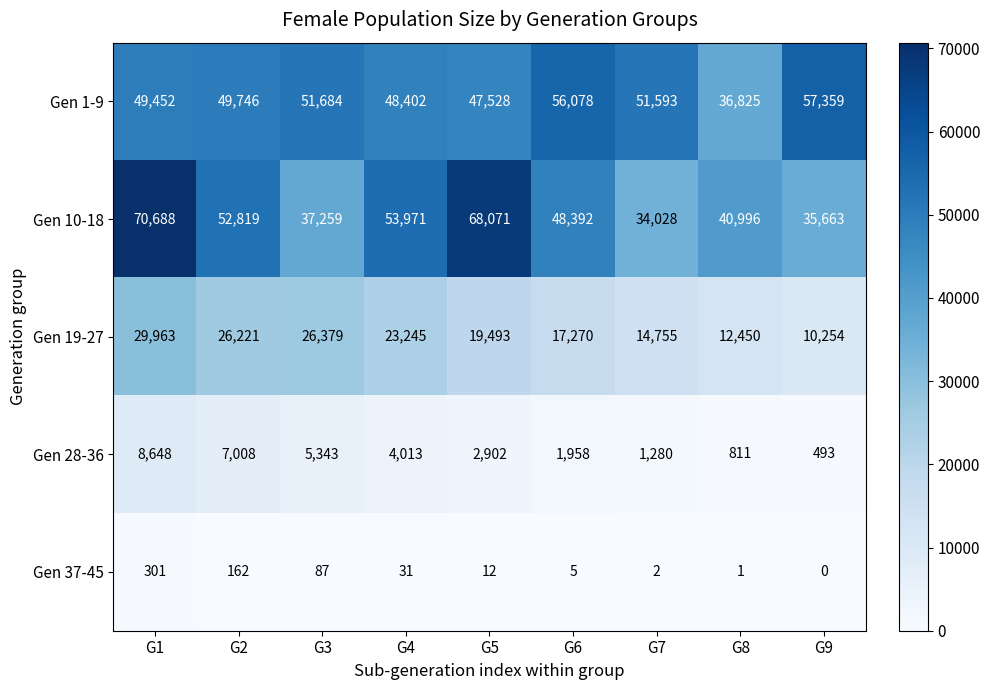

At which category does the chart reach its minimum across all series?

G9